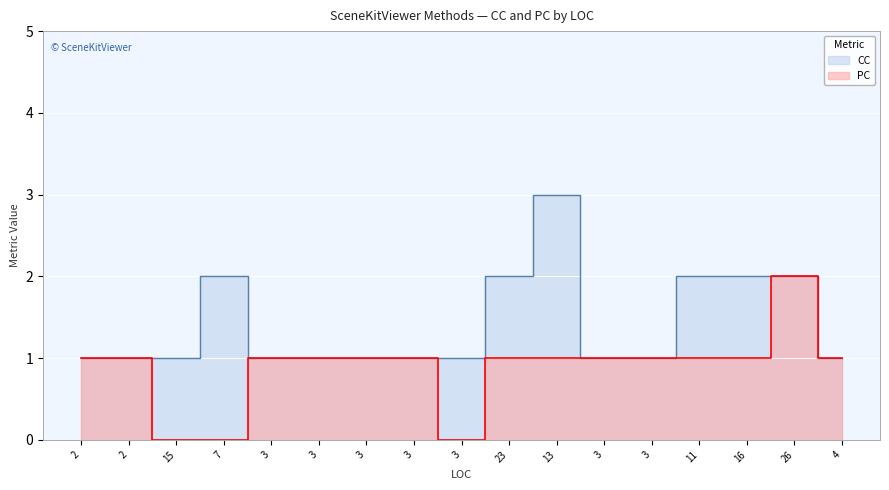

What is the label of the 2nd point from the left?

2